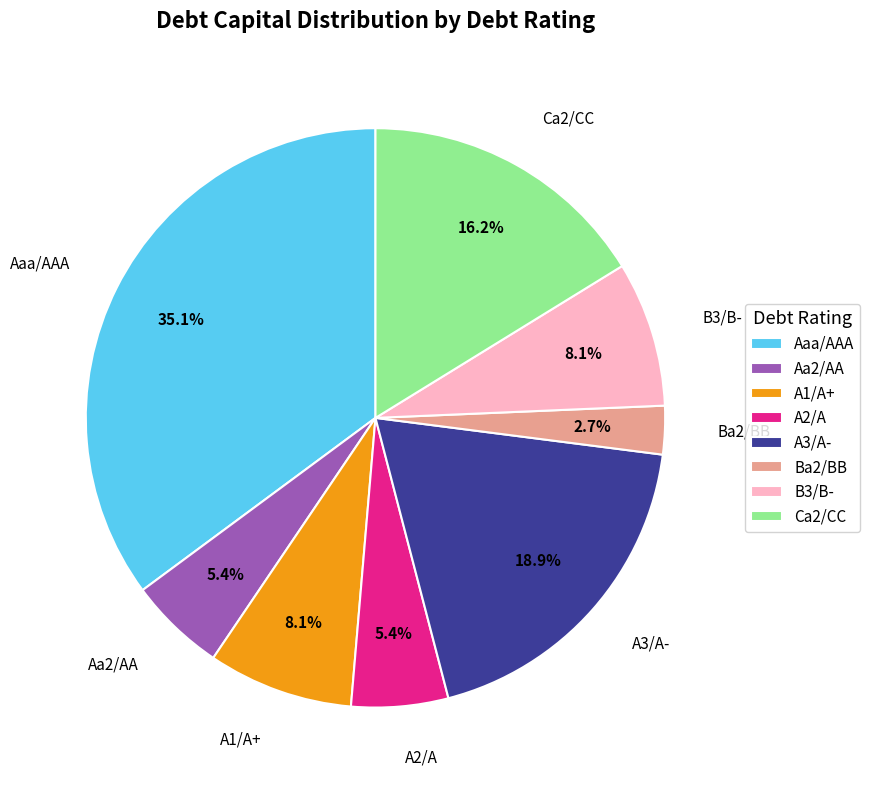

Between A1/A+ and Aa2/AA, which is larger?

A1/A+